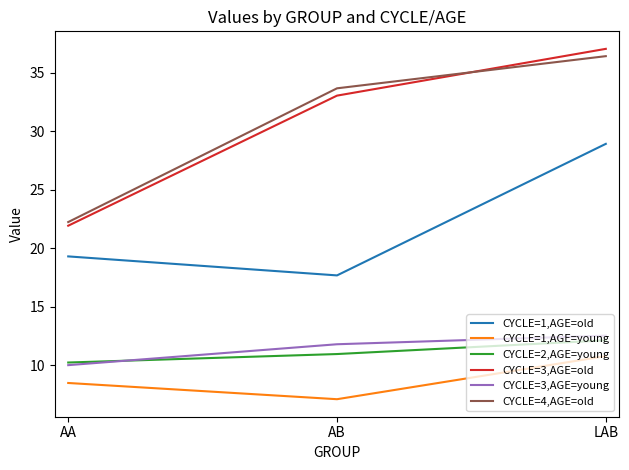

Rank the categories by CYCLE=1,AGE=old value from lowest to highest.

AB, AA, LAB